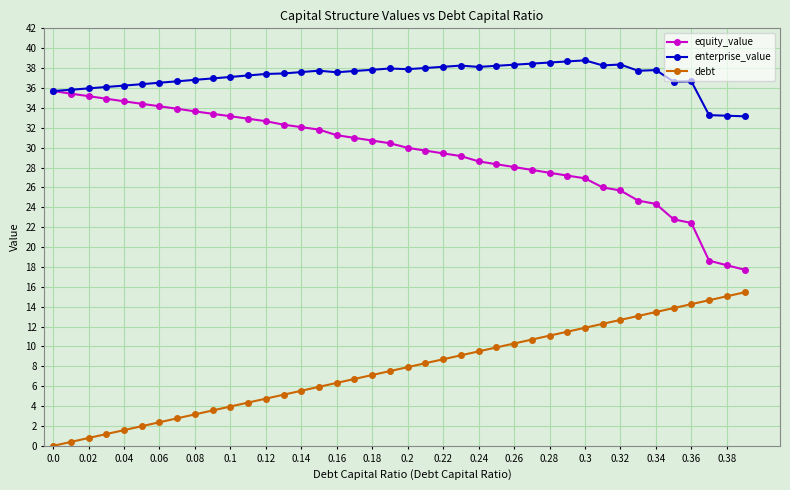

What is the value of the enterprise_value point at the 38th from the left?

33.3